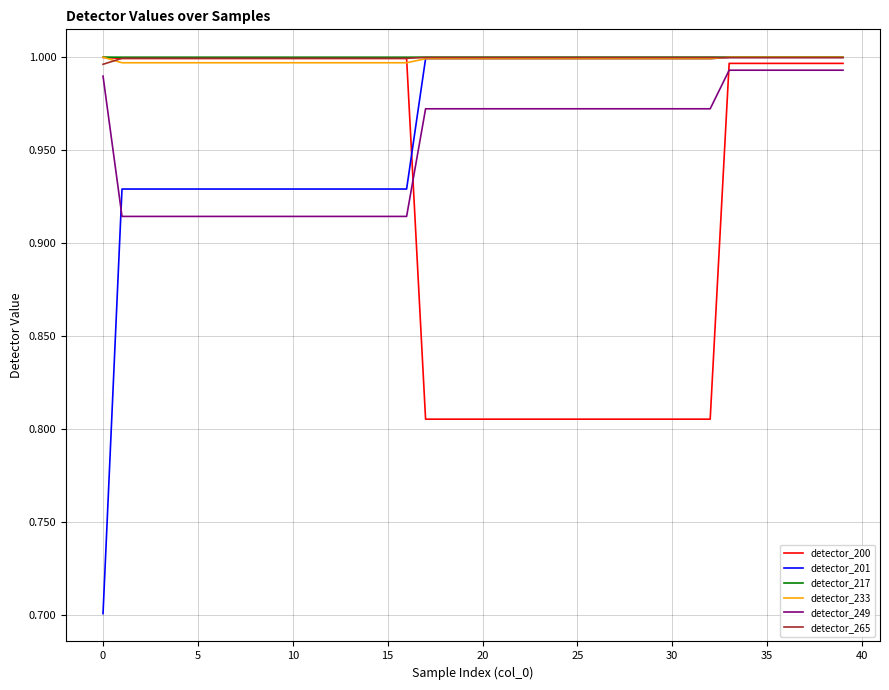

What is the minimum value shown in the chart?

0.7